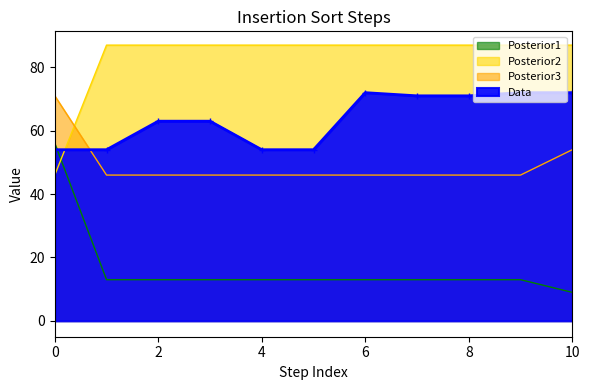

Which series changed the most between 1 and 4?

Posterior1